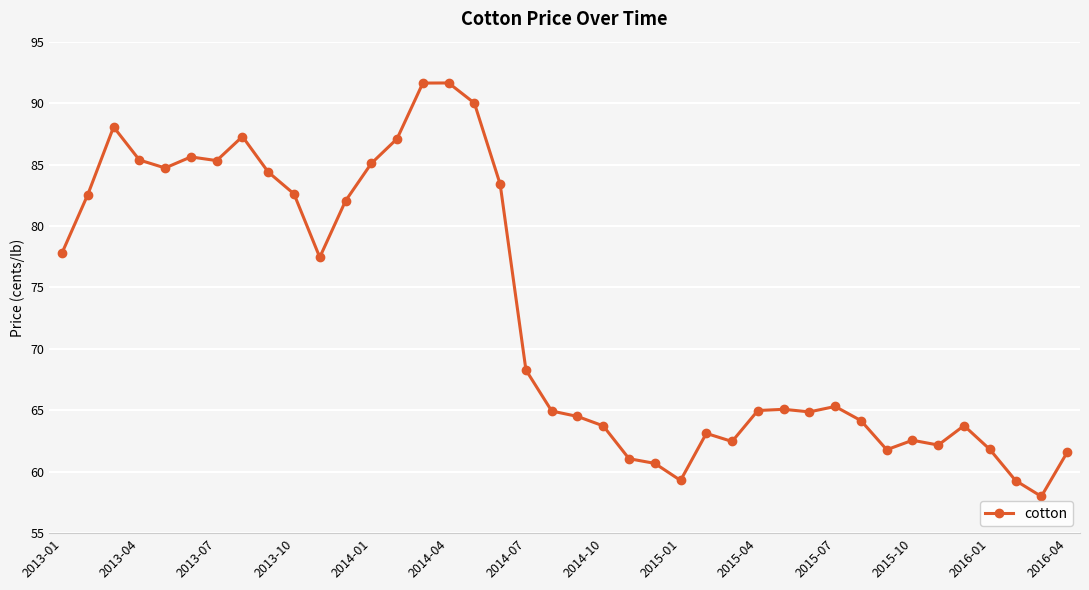

What is the greatest value displayed?

91.6